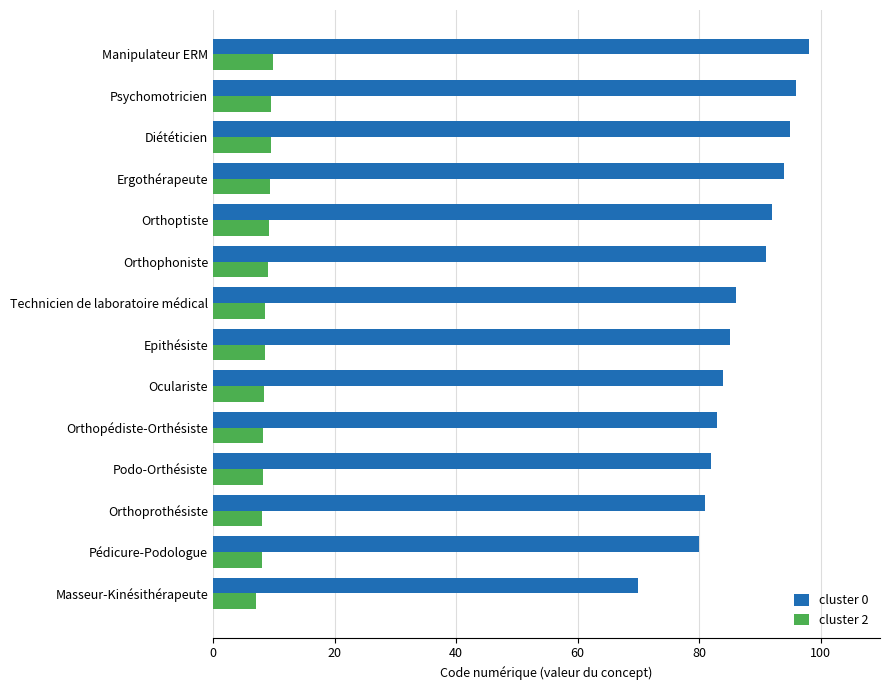

The value of cluster 0 at Diététicien is 95.0. True or false?

True